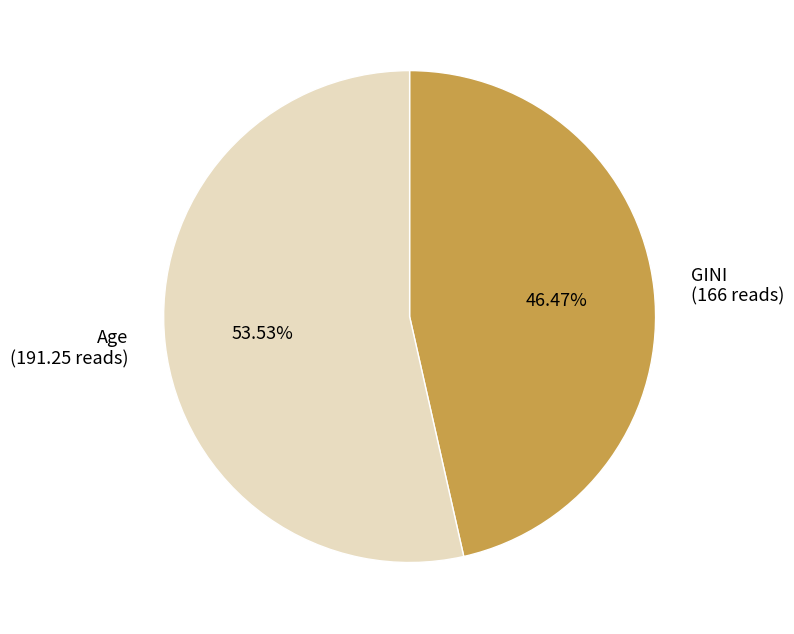

What is the smallest slice in the pie chart?

GINI